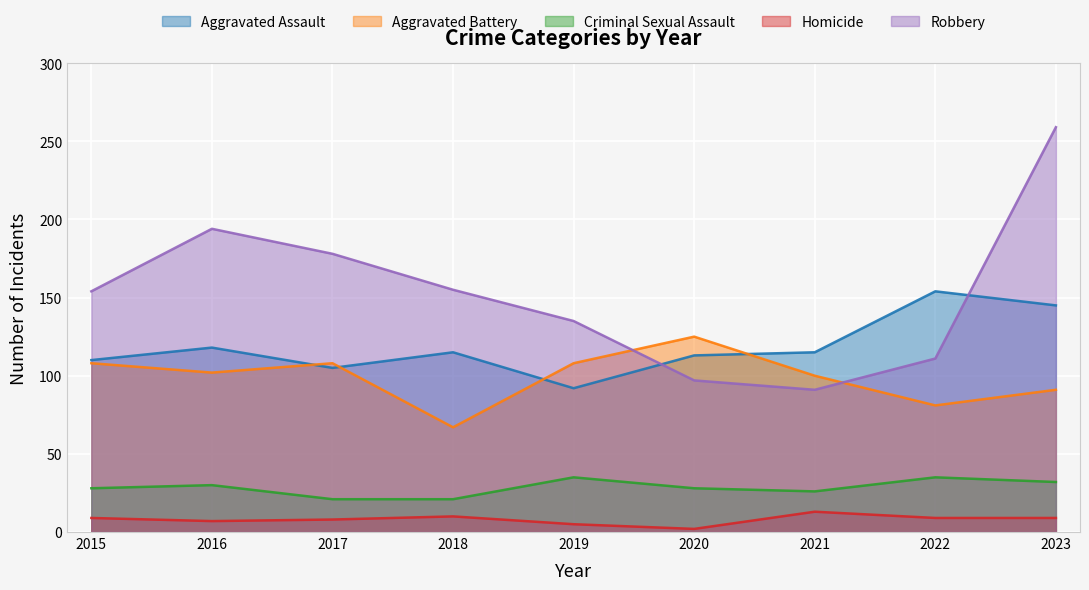

Reading left to right, extract all data points from this chart.

Aggravated Assault: 2015=110	2016=118	2017=105	2018=115	2019=92	2020=113	2021=115	2022=154	2023=145
Aggravated Battery: 2015=108	2016=102	2017=108	2018=67	2019=108	2020=125	2021=100	2022=81	2023=91
Criminal Sexual Assault: 2015=28	2016=30	2017=21	2018=21	2019=35	2020=28	2021=26	2022=35	2023=32
Homicide: 2015=9	2016=7	2017=8	2018=10	2019=5	2020=2	2021=13	2022=9	2023=9
Robbery: 2015=154	2016=194	2017=178	2018=155	2019=135	2020=97	2021=91	2022=111	2023=259